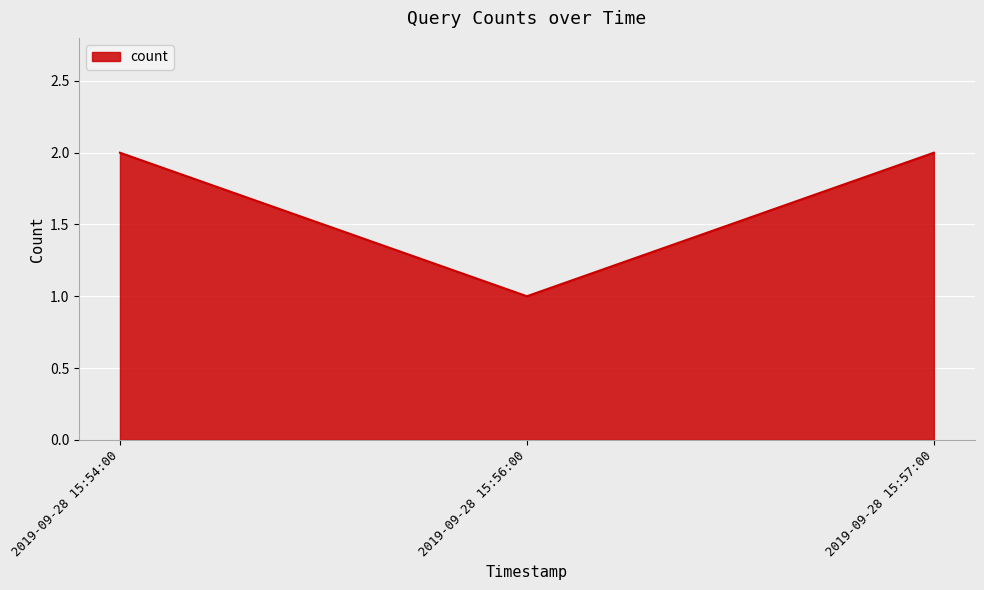

Reading left to right, transcribe all the data shown in this chart.

2019-09-28 15:54:00=2	2019-09-28 15:56:00=1	2019-09-28 15:57:00=2